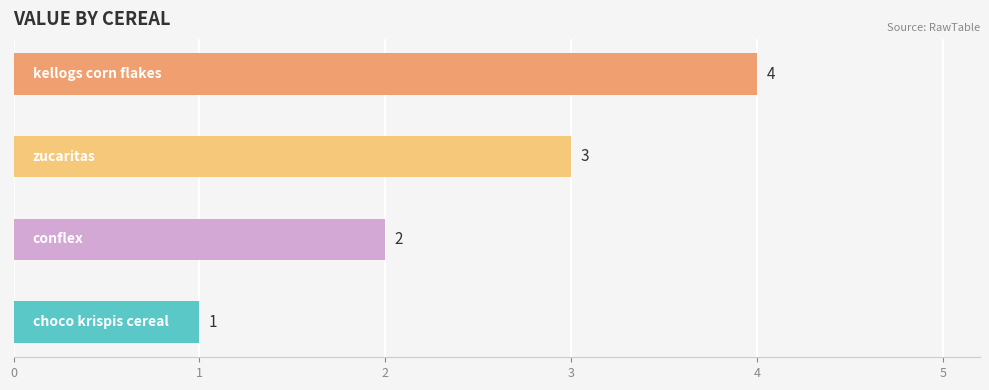

How many values are between 2 and 4?

3